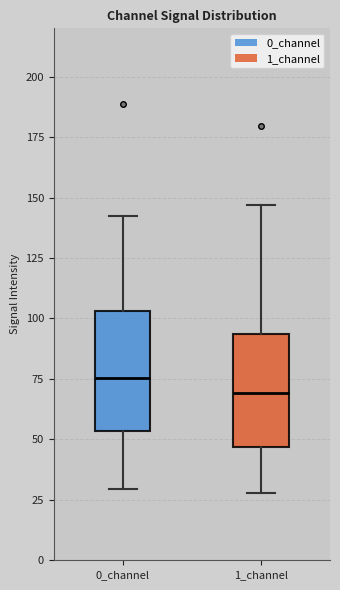

Reading left to right, read every box against the y-axis: the position of its median line, the range the box covers, and the ends of its whiskers. The values are not printed on the chart, so give them approximately, as read against the axis.

0_channel: median 75, box 55 to 105, whiskers 30 to 140
1_channel: median 70, box 45 to 95, whiskers 30 to 145